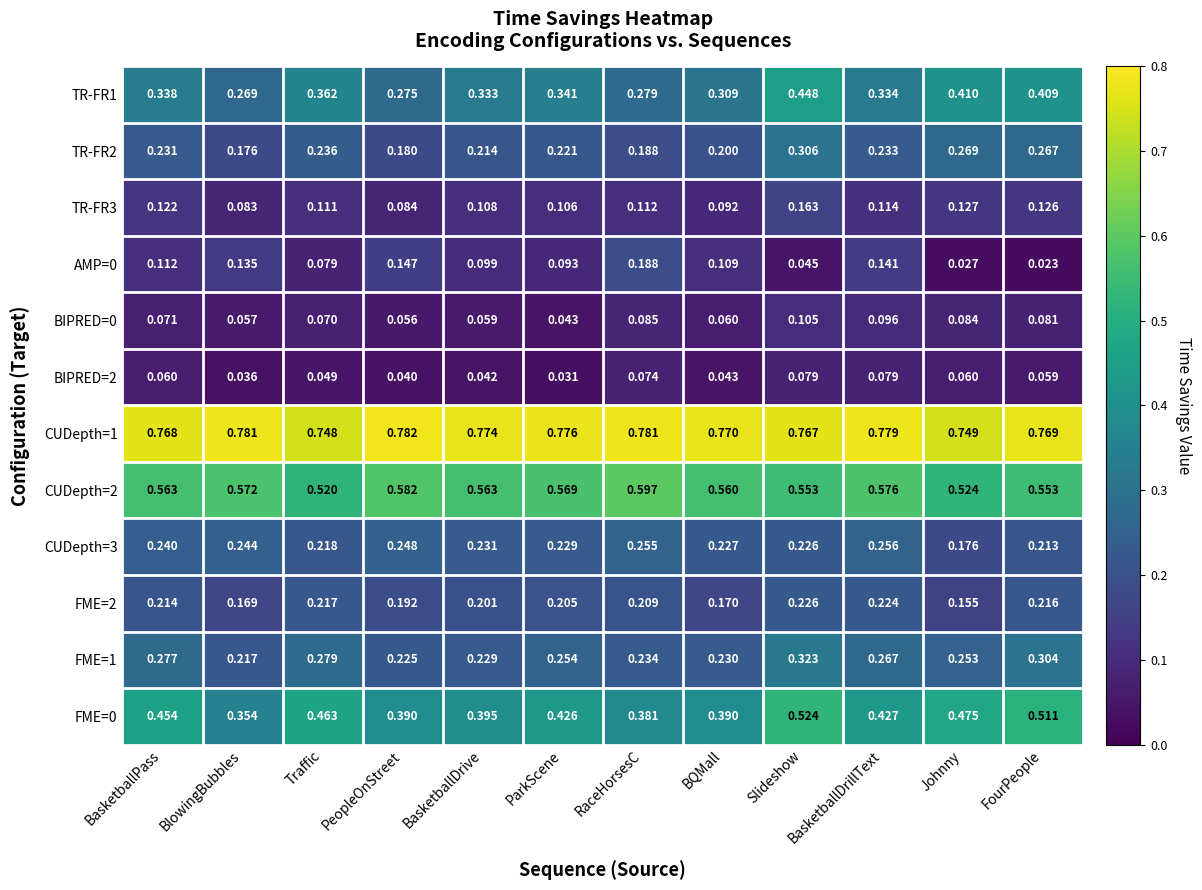

At which label does CUDepth=1 reach its minimum?

Traffic